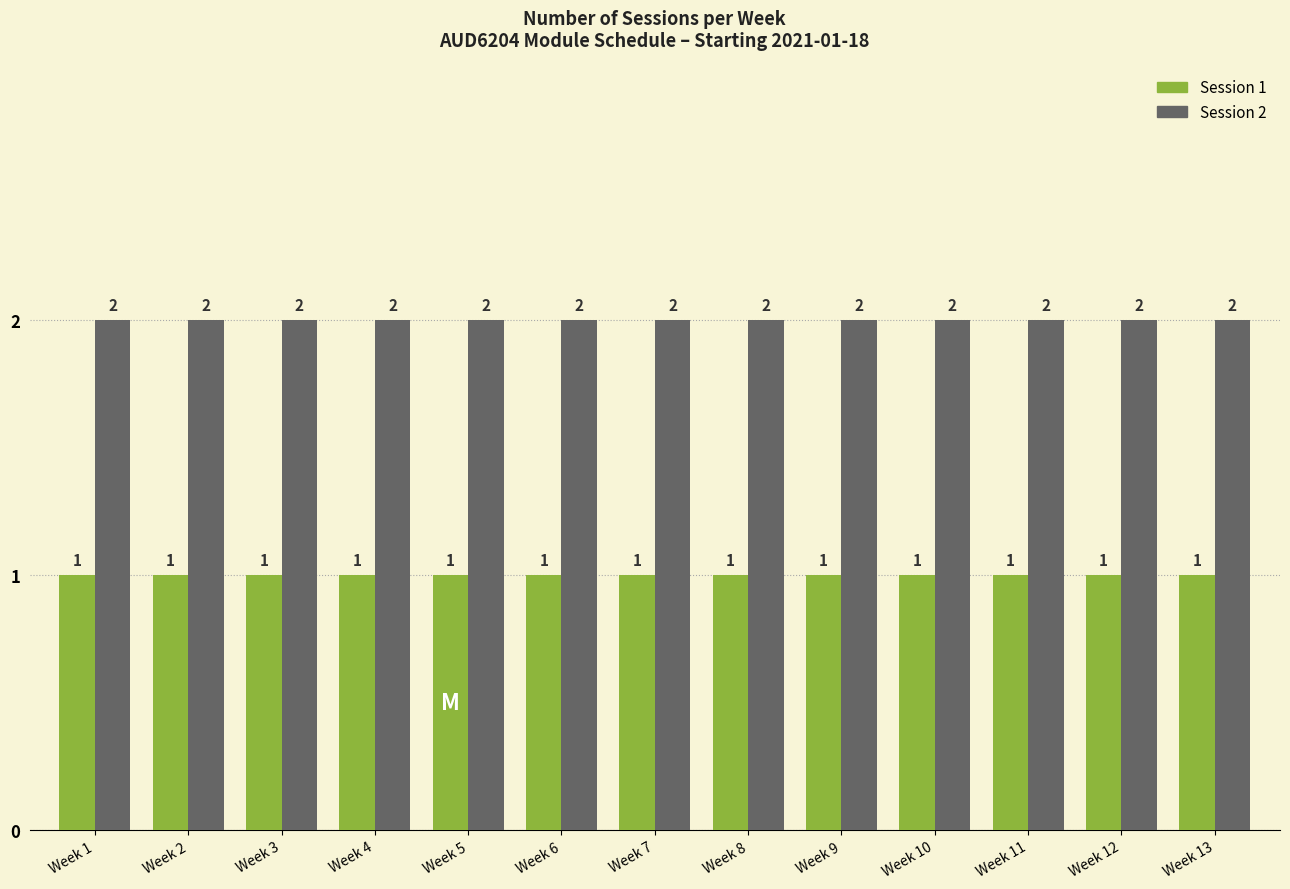

True or false: Session 1 has a value of 1 at Week 1.

True